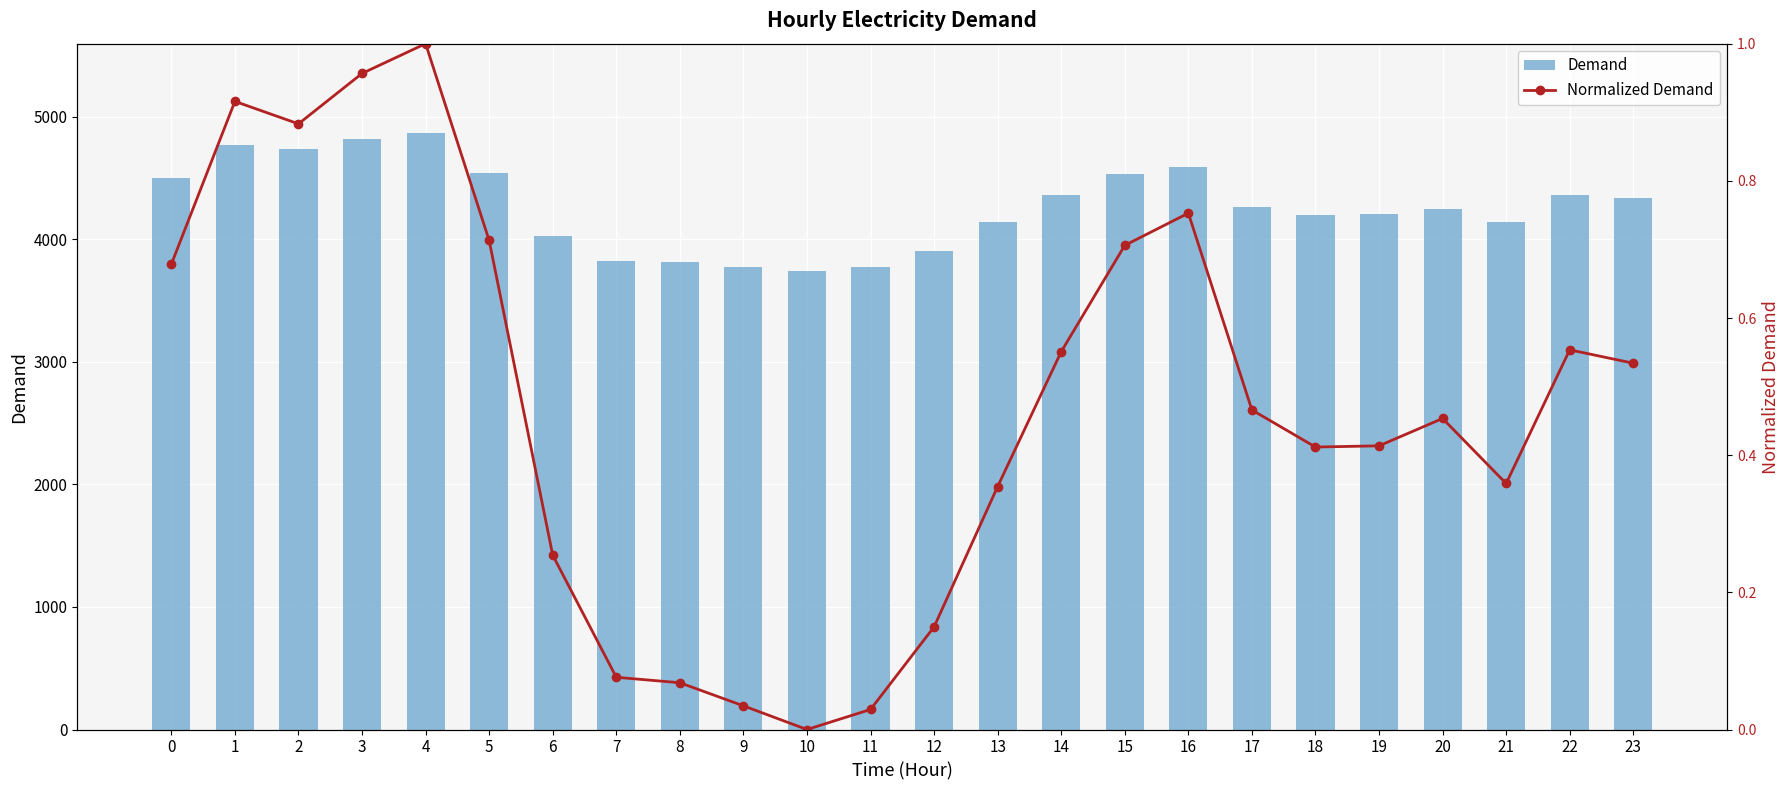

What is the value of the Normalized Demand bar at the 7th from the left?

0.3